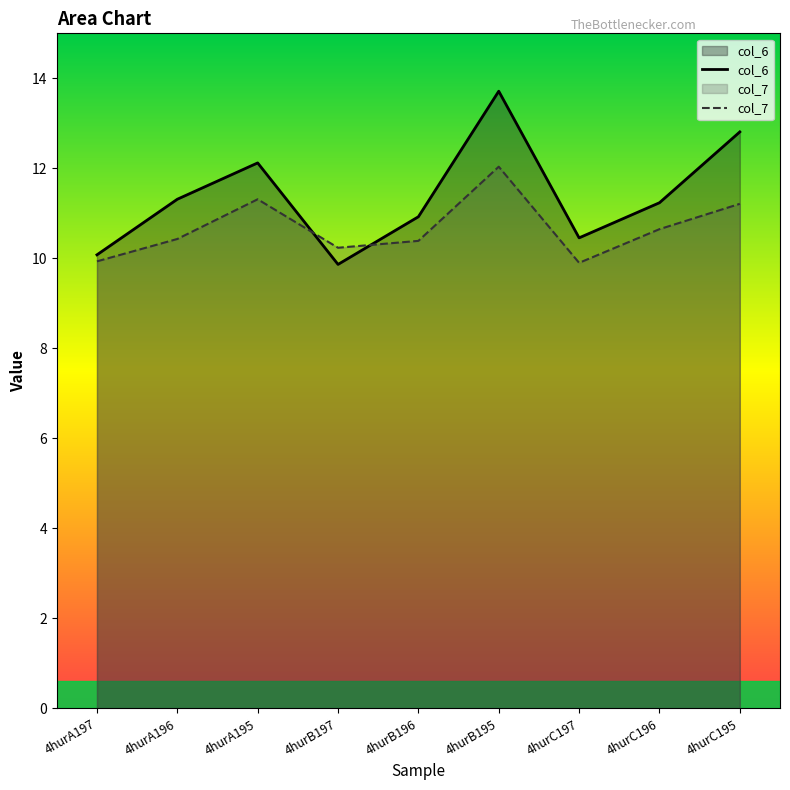

Between which two adjacent categories do col_6 and col_7 first intersect?

4hurA195 and 4hurB197